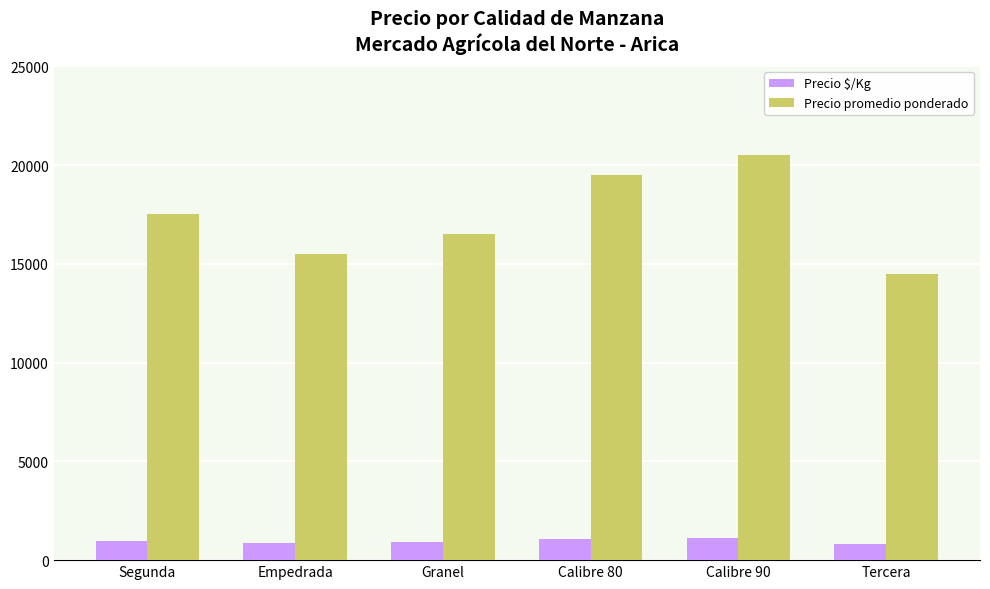

What is the label of the 3rd bar from the right?

Calibre 80